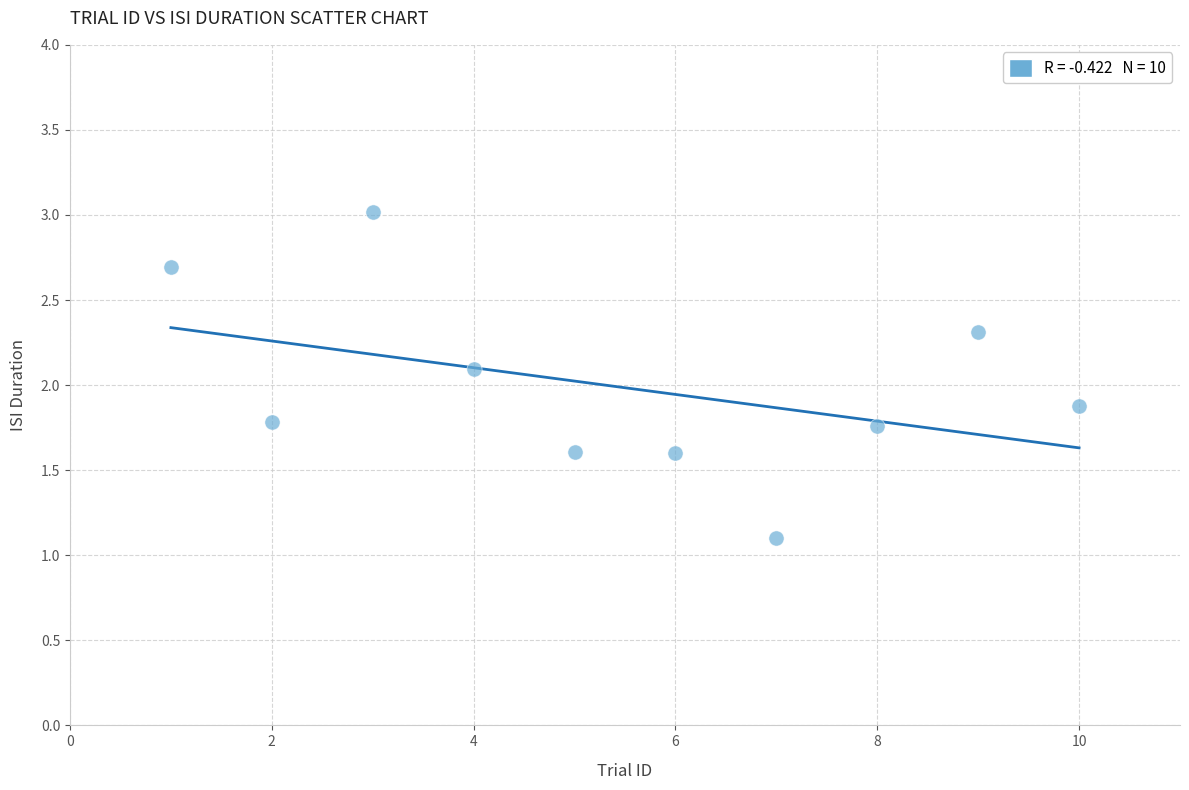

What is the range of X values (max minus min)?

9.0